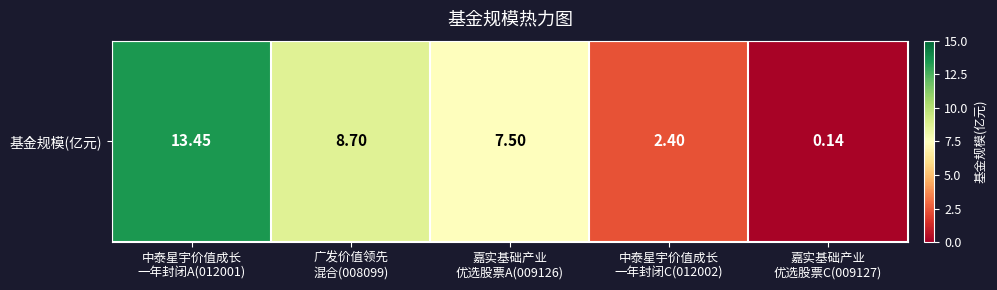

Rank the categories by value from lowest to highest.

嘉实基础产业
优选股票C(009127), 中泰星宇价值成长
一年封闭C(012002), 嘉实基础产业
优选股票A(009126), 广发价值领先
混合(008099), 中泰星宇价值成长
一年封闭A(012001)